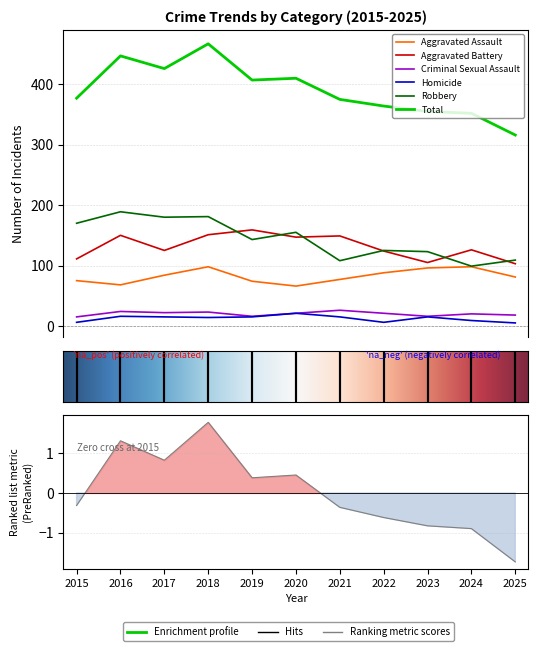

Is the value of Aggravated Battery at 2018 greater than the value of Aggravated Assault at 2024?

Yes